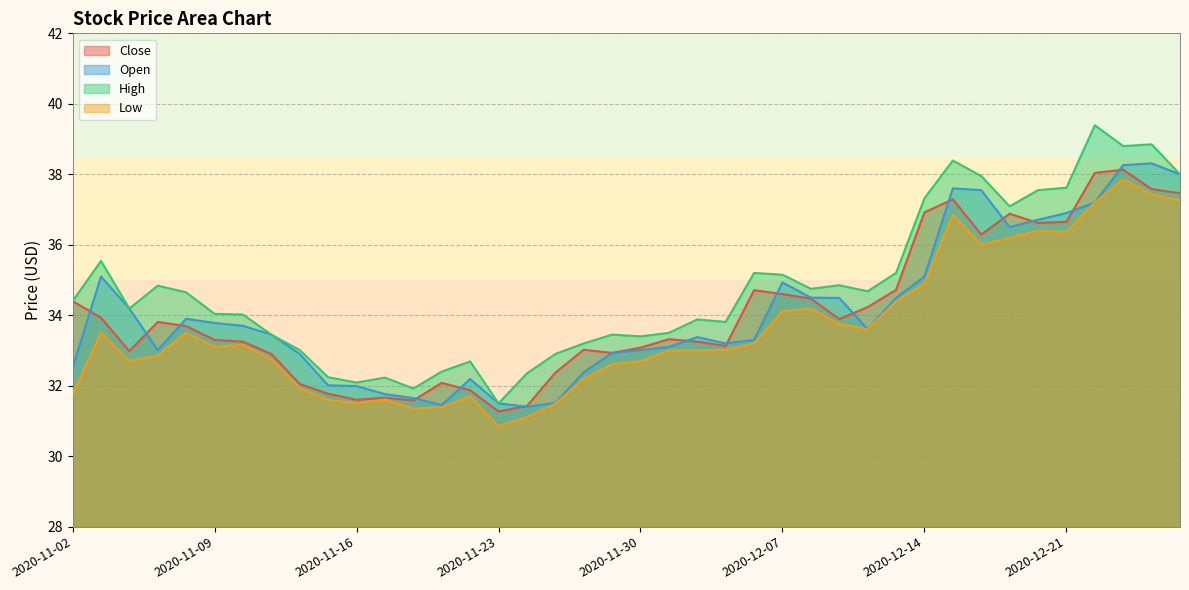

At which label is Open closest to 34?

2020-11-06